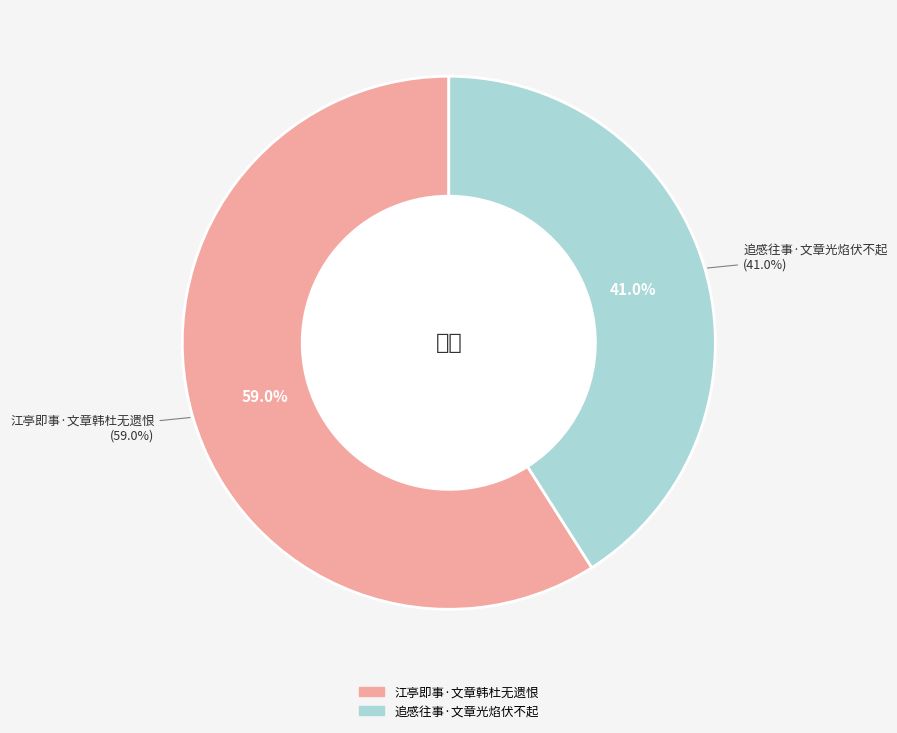

To the nearest percent, what portion does 江亭即事·文章韩杜无遗恨 represent?

59%